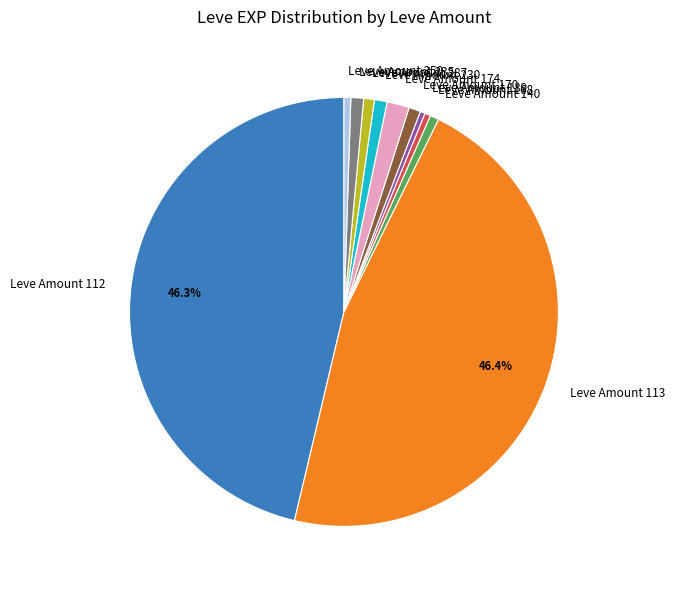

How many segments does this pie chart have?

11